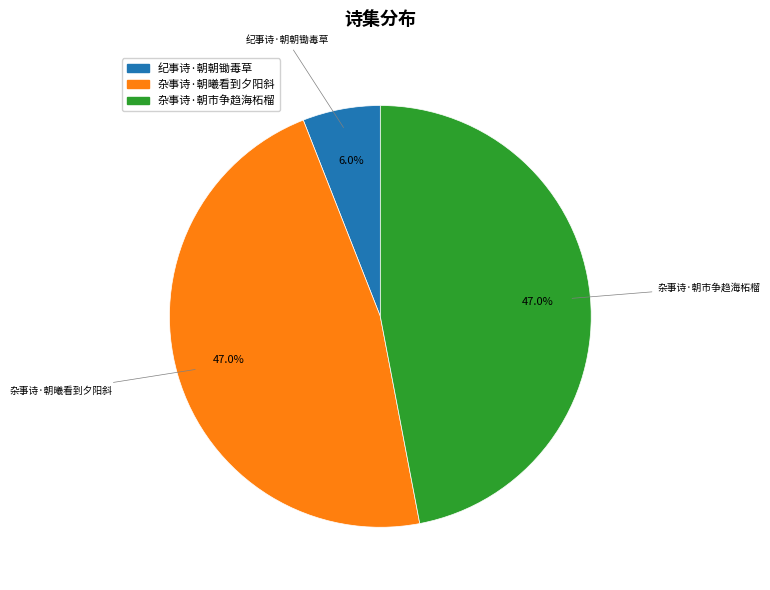

Is there any slice that represents more than half of the pie?

No